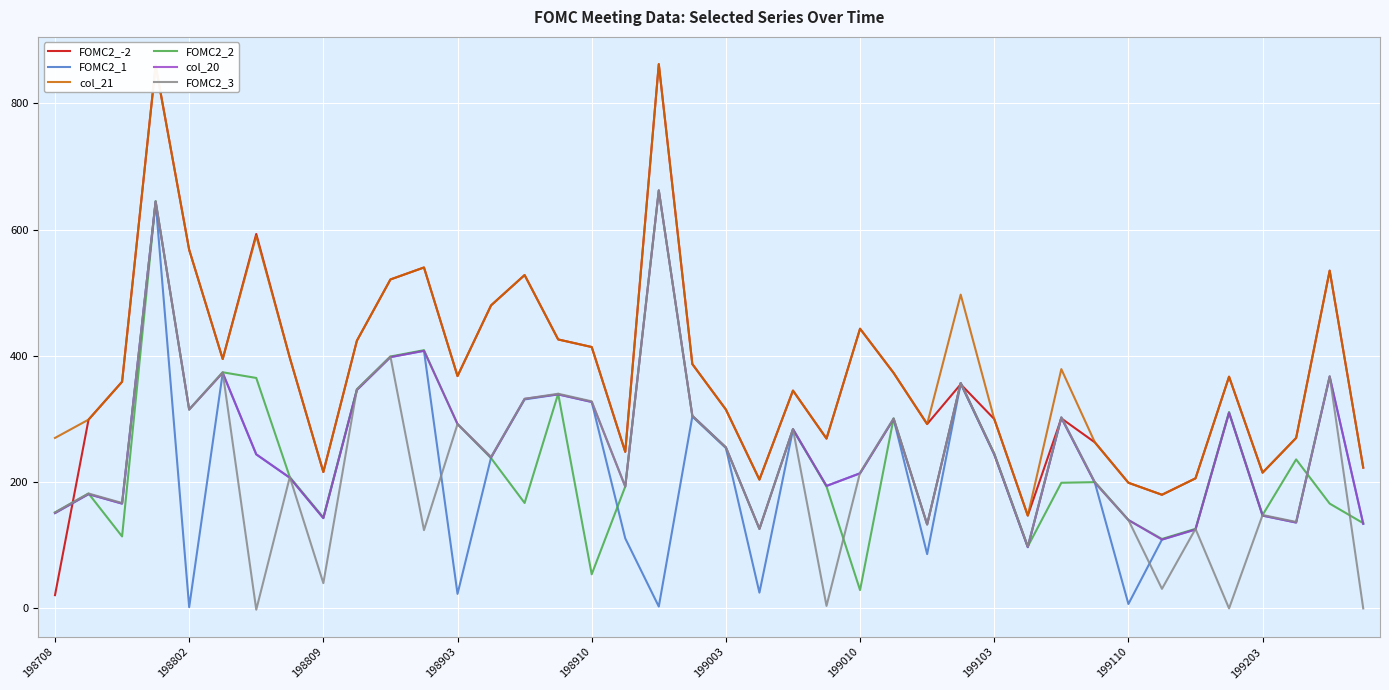

What is the maximum value shown in the chart?

862